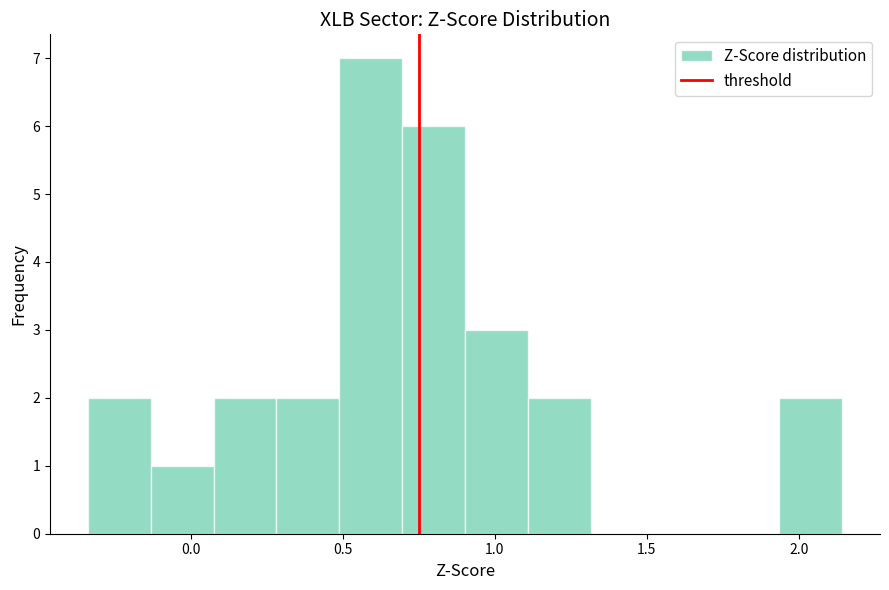

How tall is the bar that spans 1.10 to 1.30 on the x-axis? Neither the bar edges nor the heights are printed on the chart, so give them approximately, as read against the axes.

2